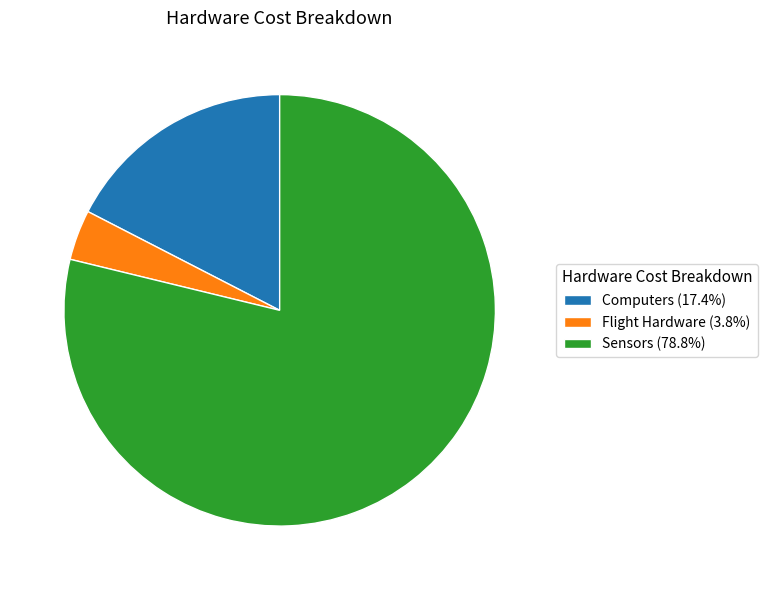

Does Sensors represent more than half of the total?

Yes